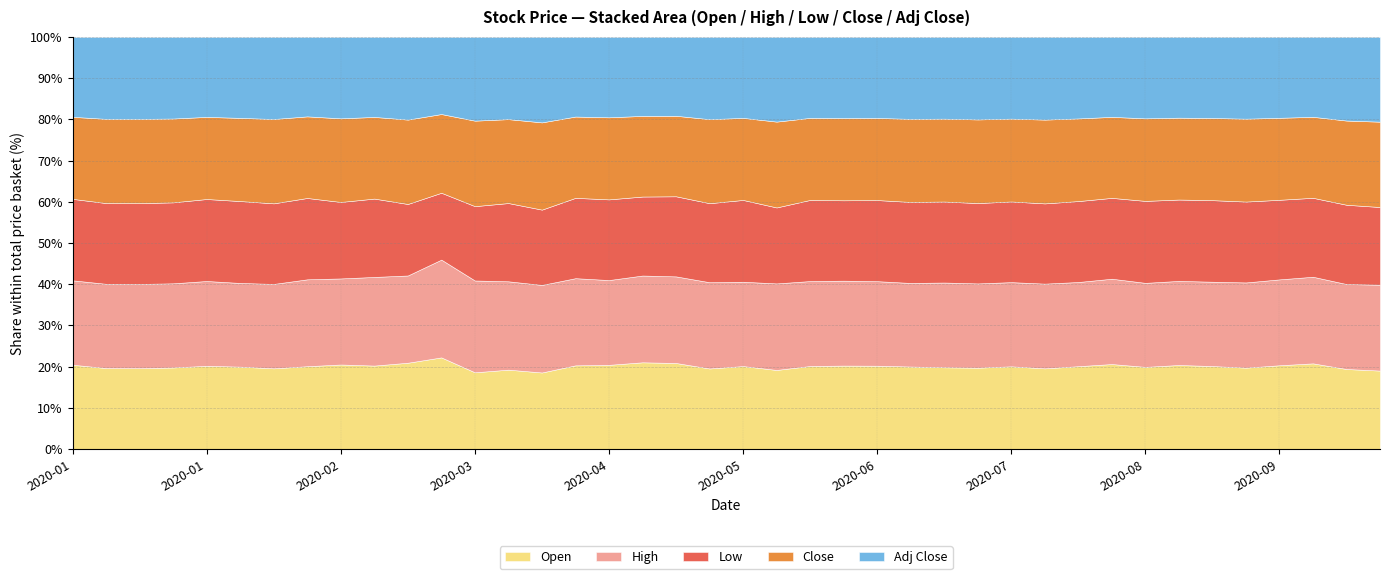

Which has a higher value, 2020-01-22 or 2020-04-08?

2020-01-22